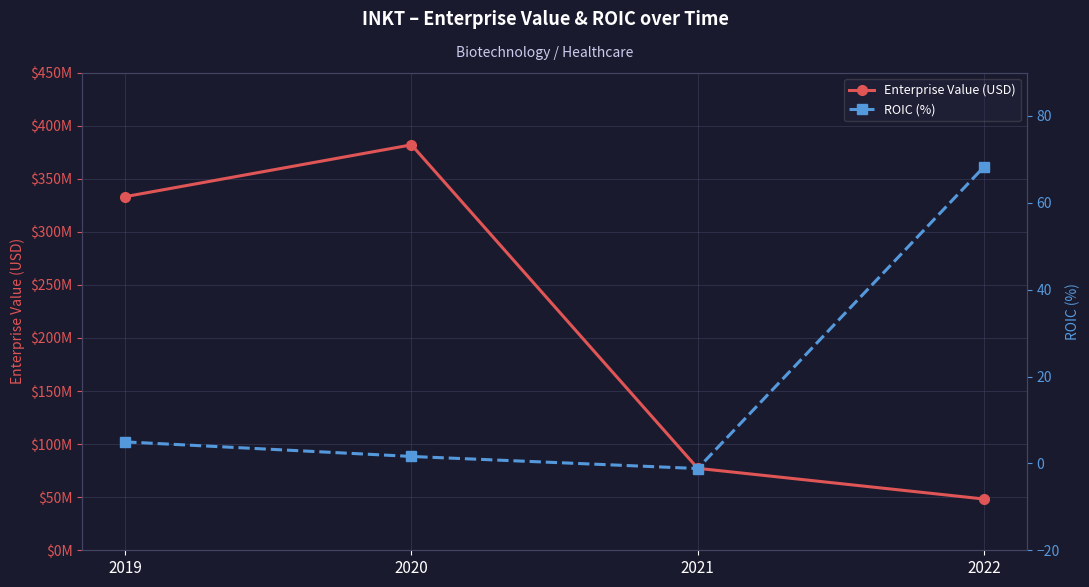

What are all the series names shown in the legend?

Enterprise Value (USD), ROIC (%)